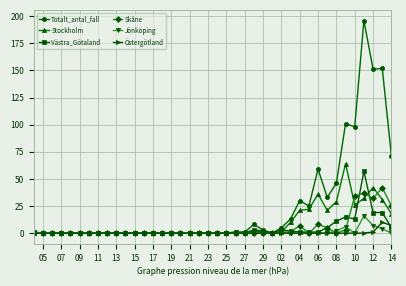

What is the highest value of the Jönköping series?

16